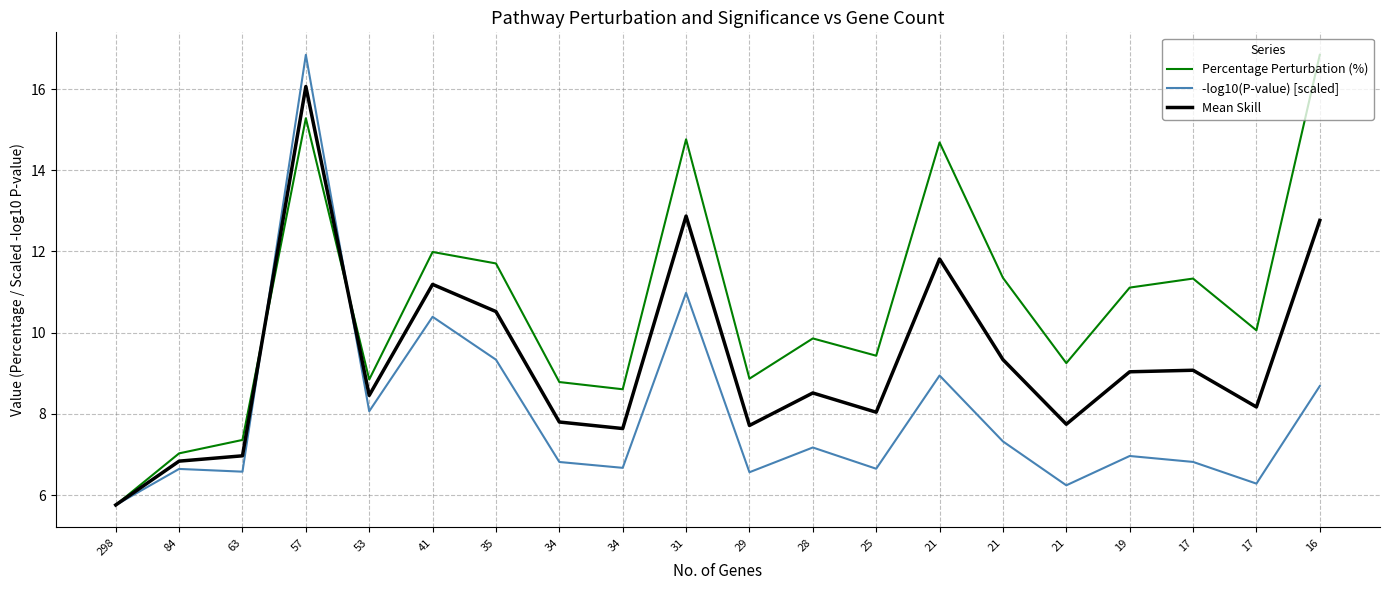

The -log10(P-value) [scaled] series shows 8.4 at 298. True or false?

False